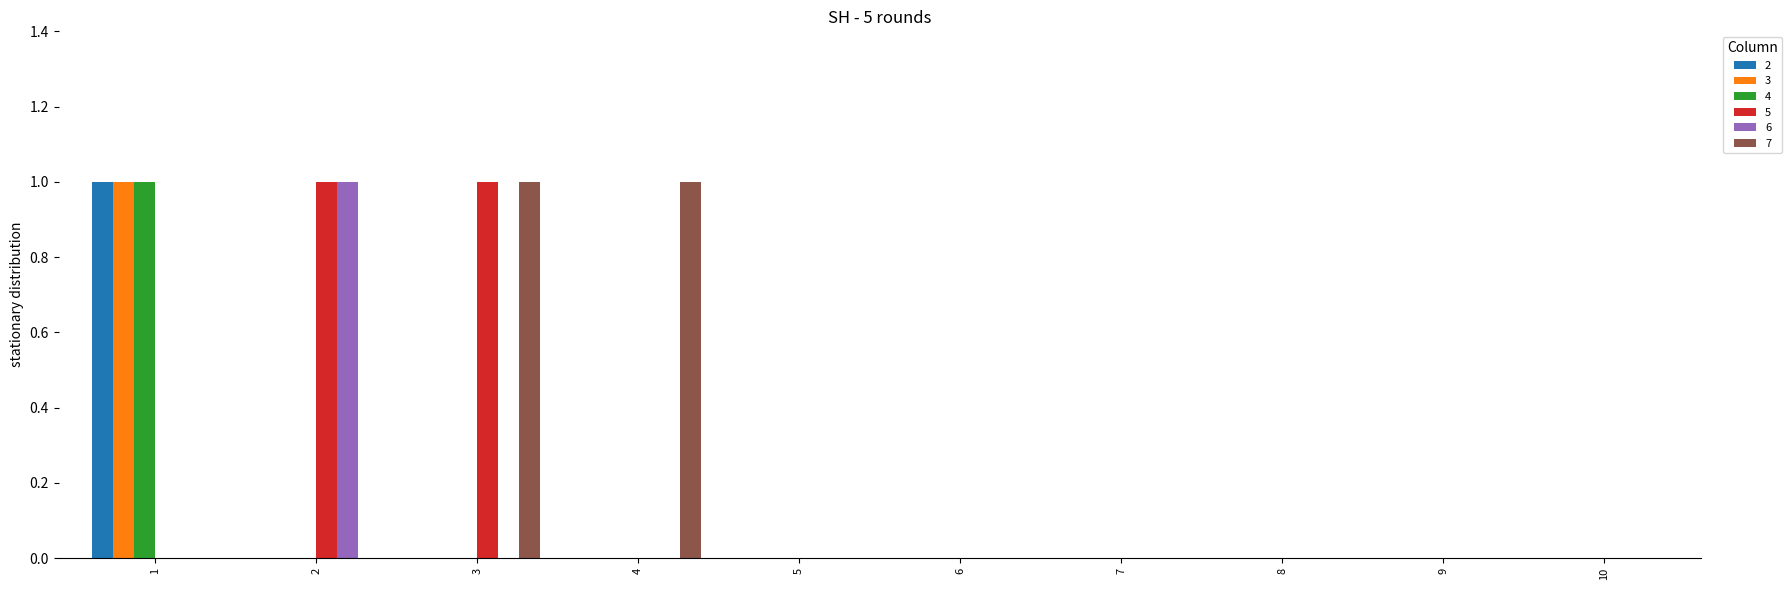

What is the sum of all 2 values?

1